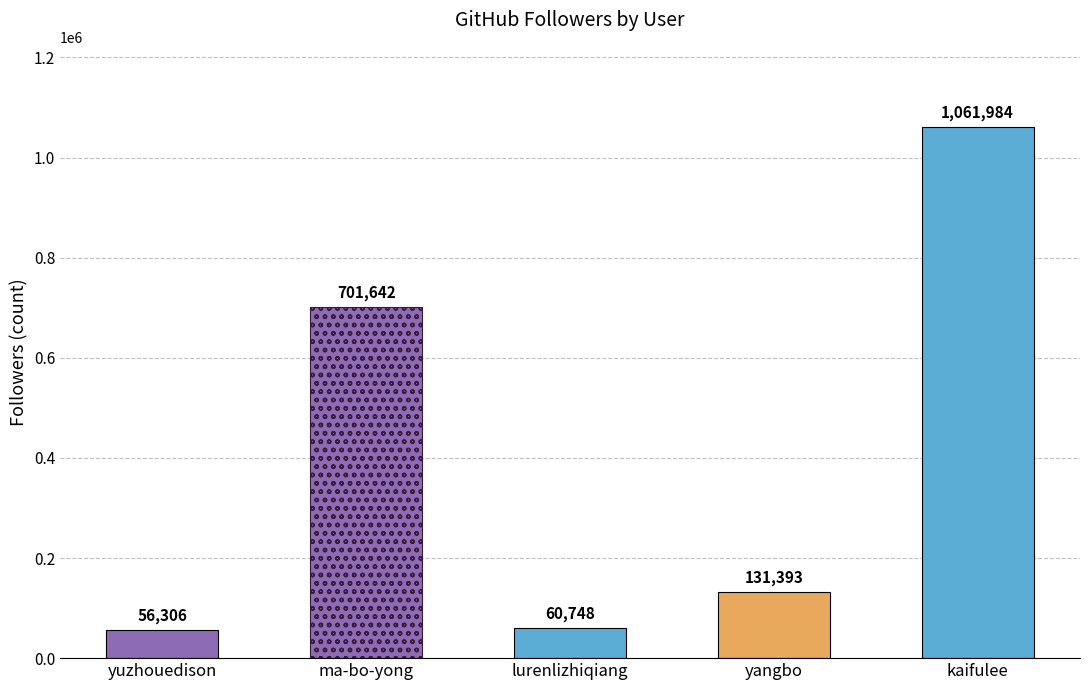

List the labels in order of value, smallest first.

yuzhouedison, lurenlizhiqiang, yangbo, ma-bo-yong, kaifulee